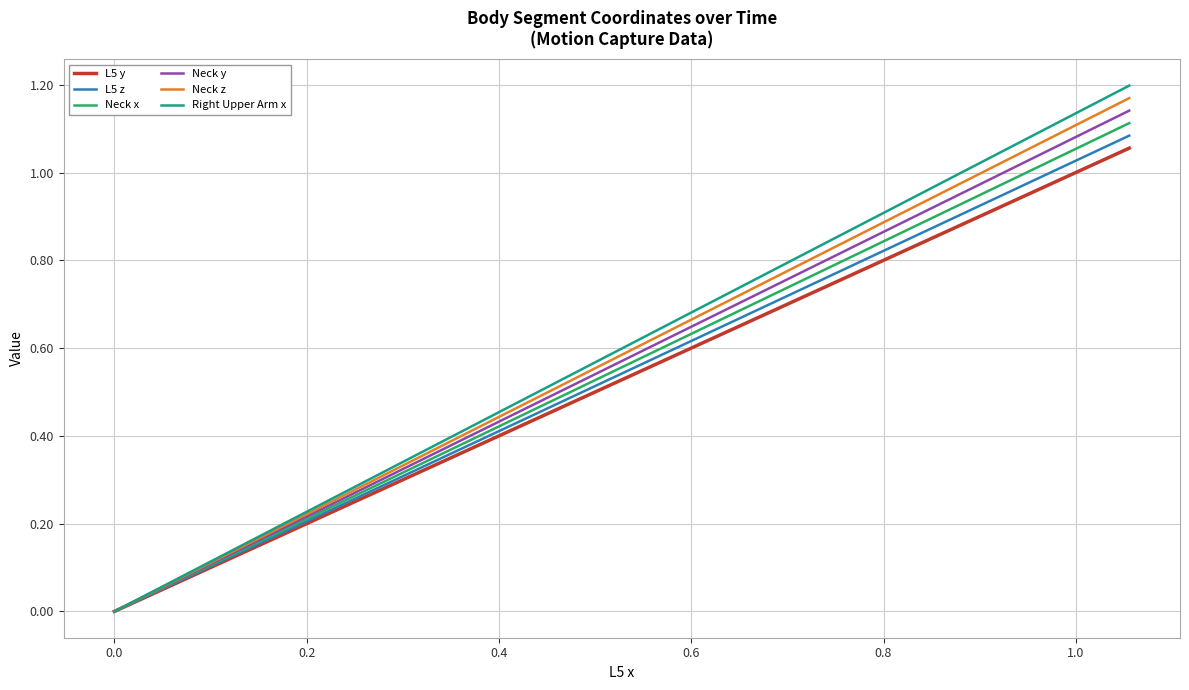

Which series has the largest range (max minus min)?

Right Upper Arm x